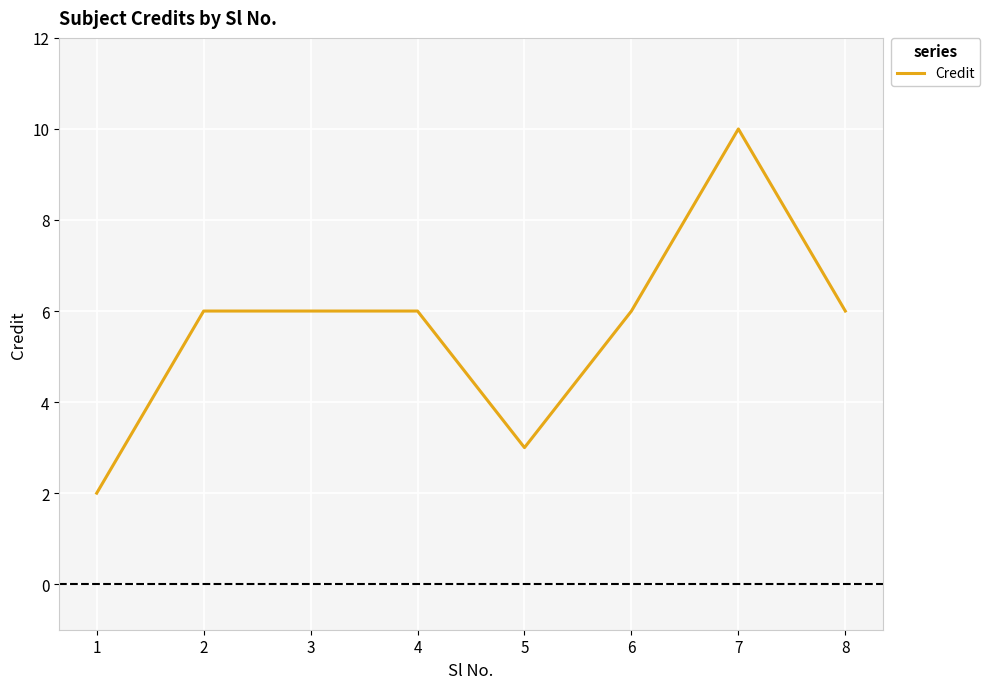

True or false: the data has more than 0 interior local peaks.

True